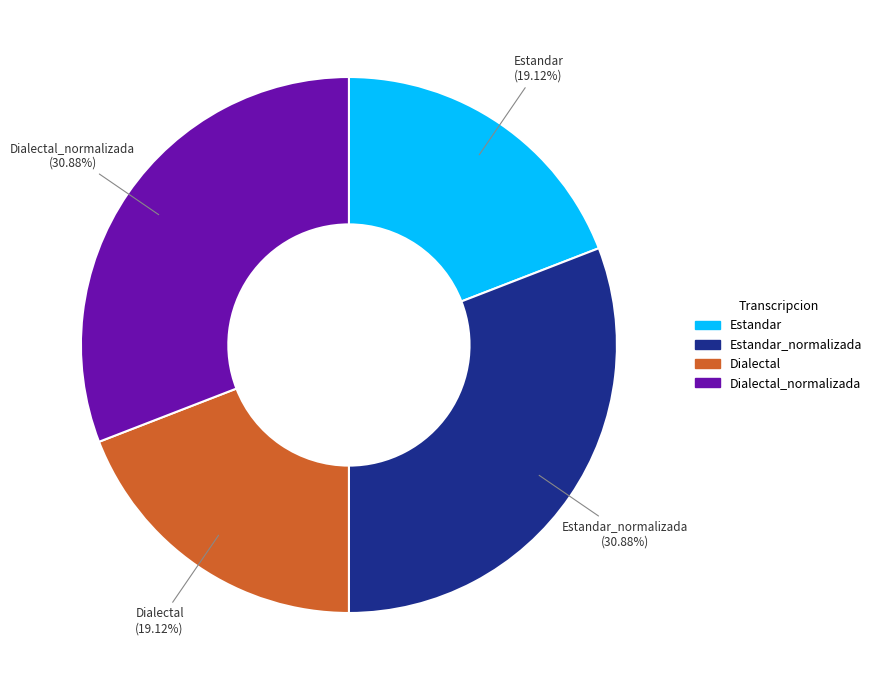

Is there a majority slice in this chart?

No